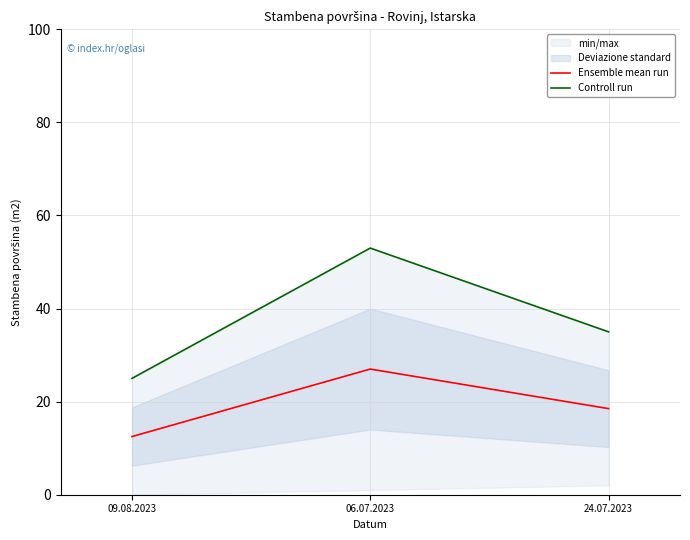

Count the number of categories in the chart.

3